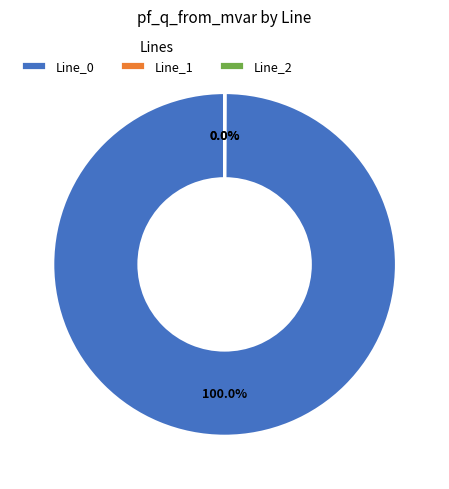

To the nearest percent, what portion does Line_0 represent?

100%